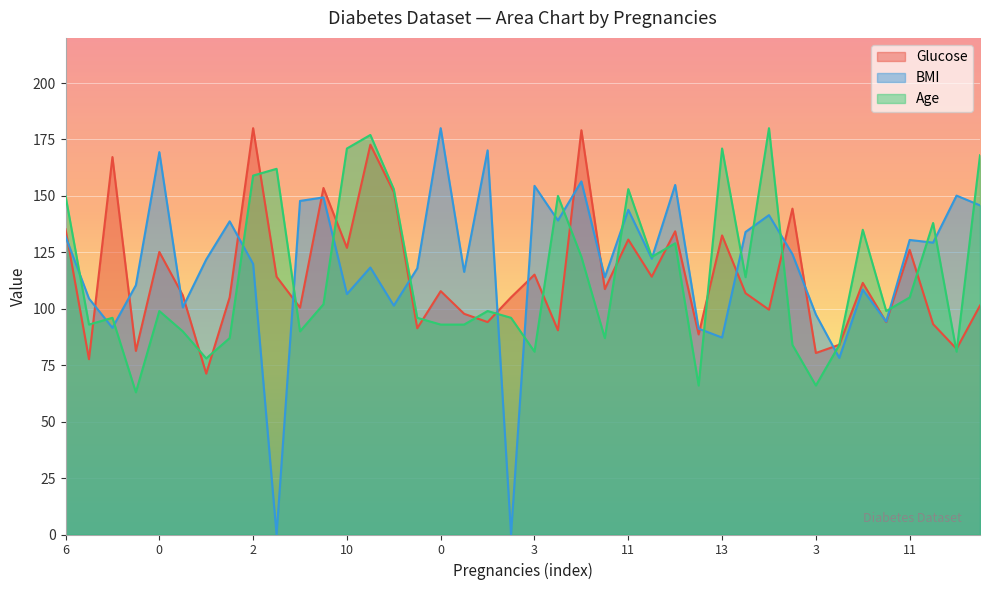

Is it true that Glucose equals 211.0 at 11?

False